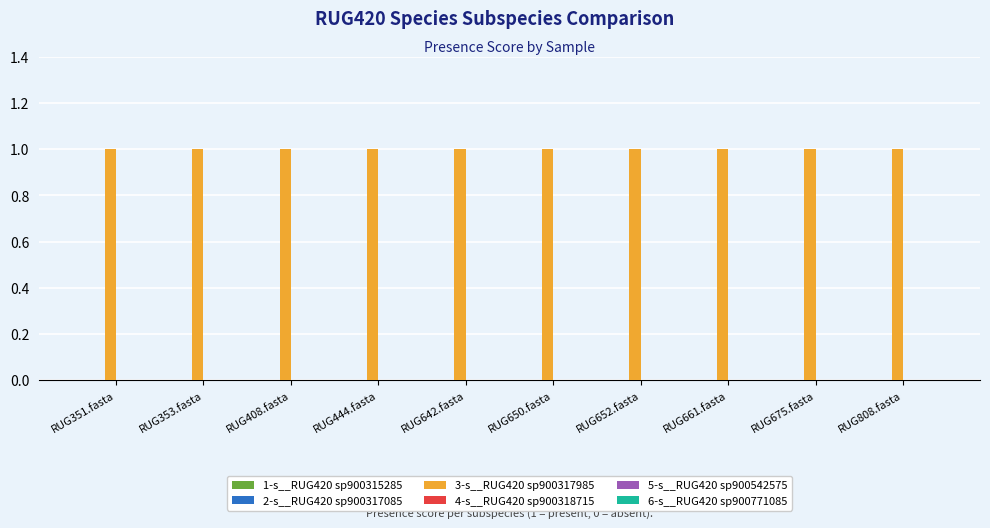

The 1-s__RUG420 sp900315285 series shows 0 at RUG444.fasta. True or false?

True